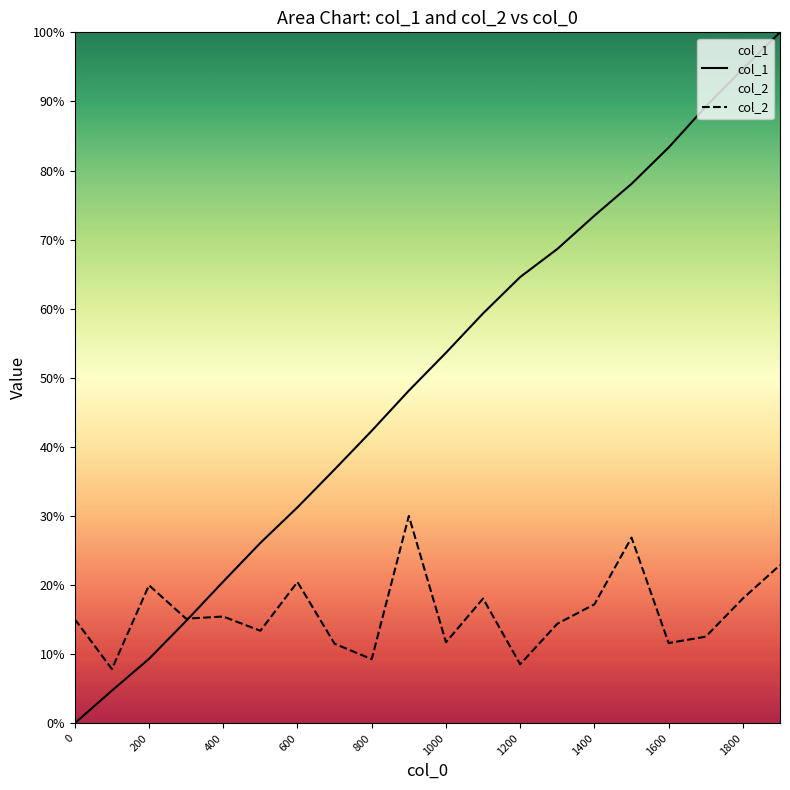

What is the value of the col_2 point at the 12th from the left?

0.2